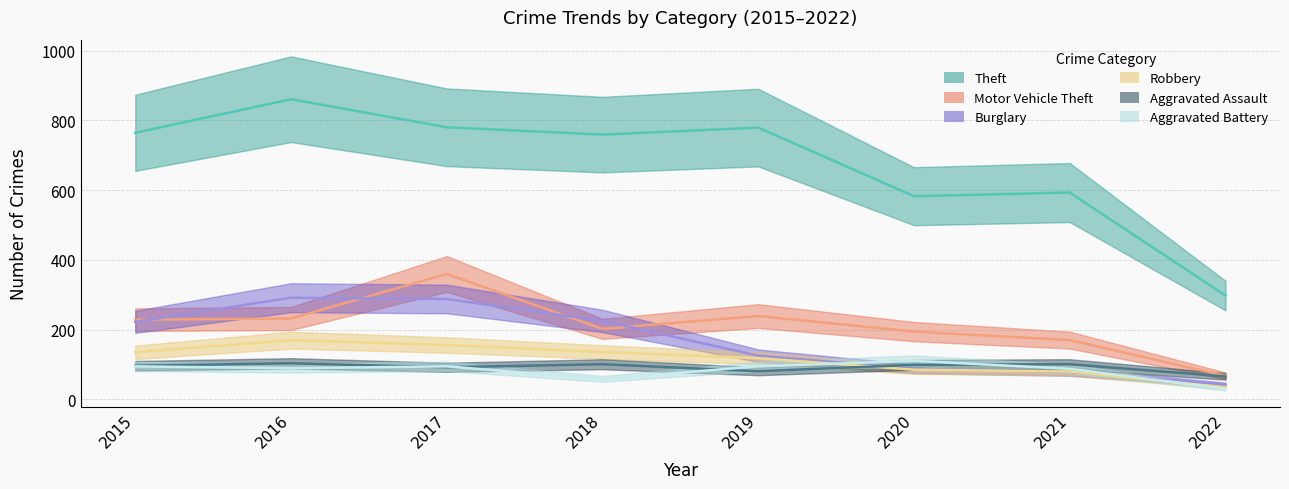

Which series changed the most between 2018 and 2021?

Theft